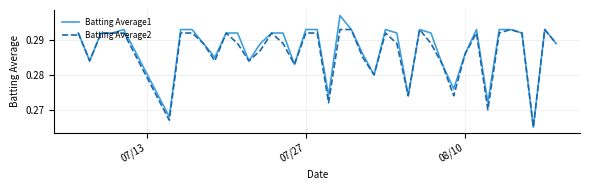

Is this an area chart (filled region under the line)?

No